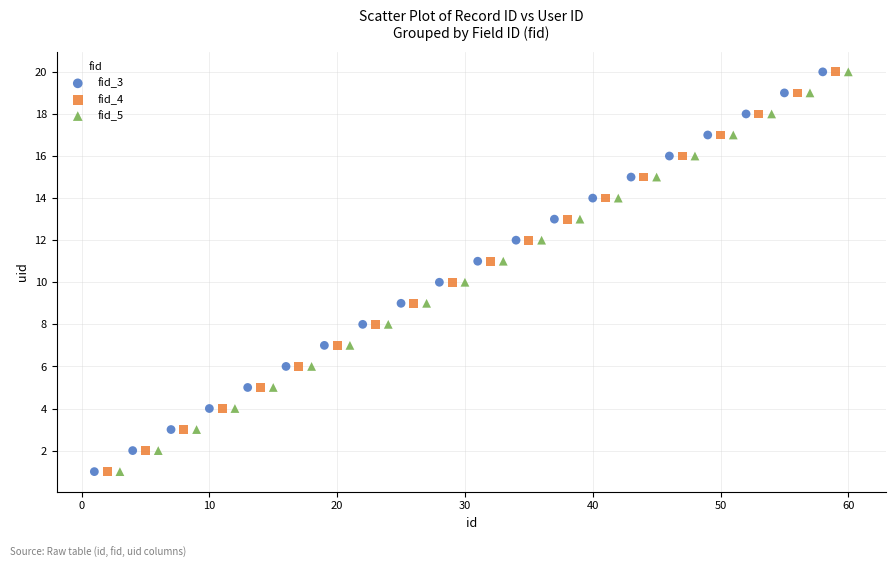

What are all the series names shown in the legend?

fid_3, fid_4, fid_5